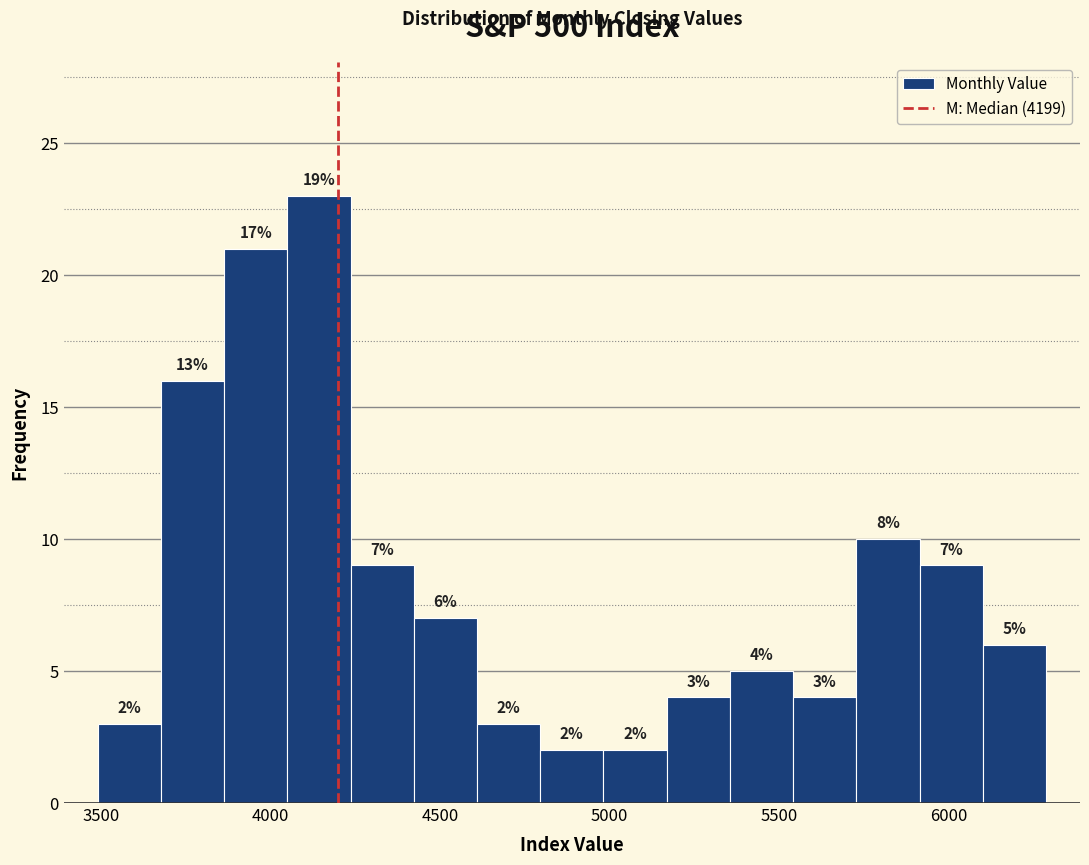

Around what value on the x-axis is the tallest bar? Give the approximate position of its centre, as read against the axis.

4150